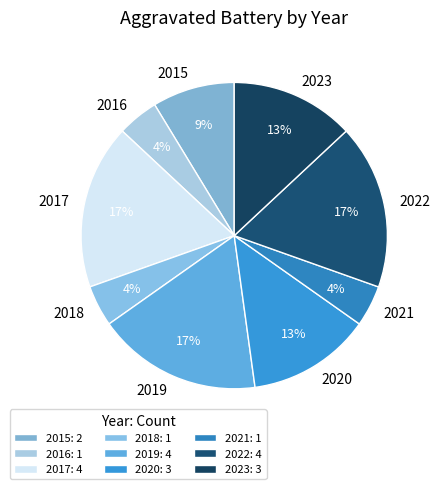

Is there a majority slice in this chart?

No